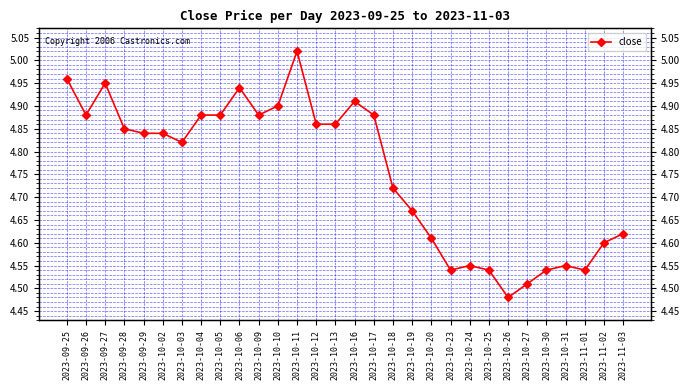

What is the smallest value displayed?

4.5